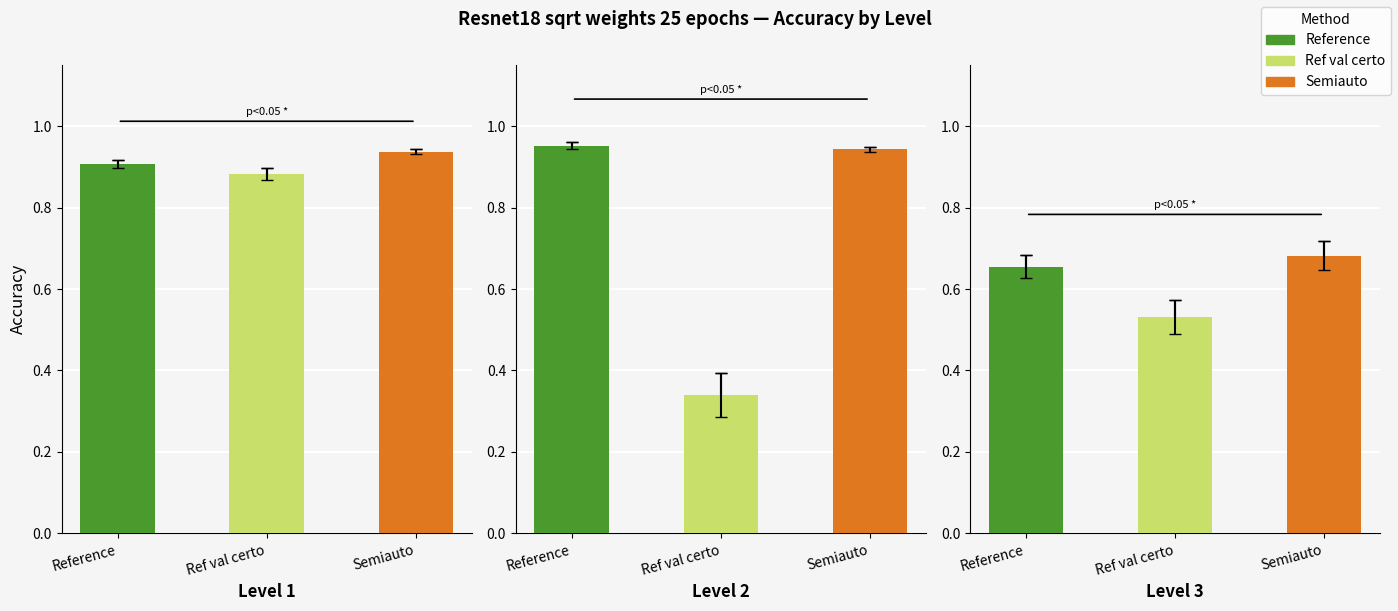

List the labels in order of Level 1 value, largest first.

Semiauto, Reference, Ref val certo